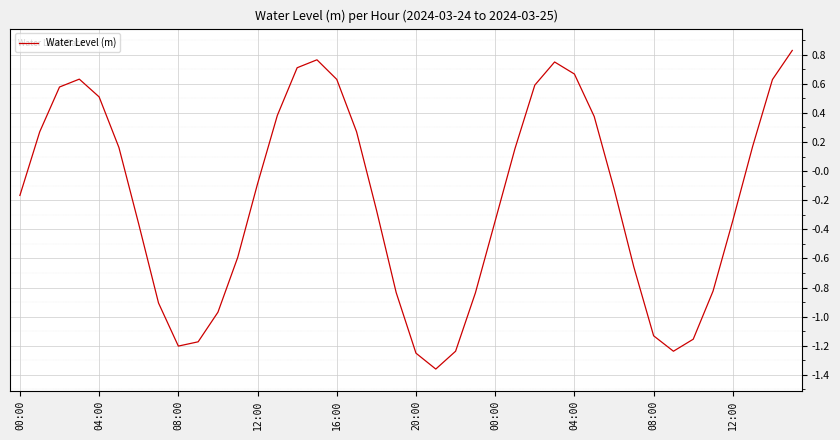

Does the chart have visible grid lines?

Yes